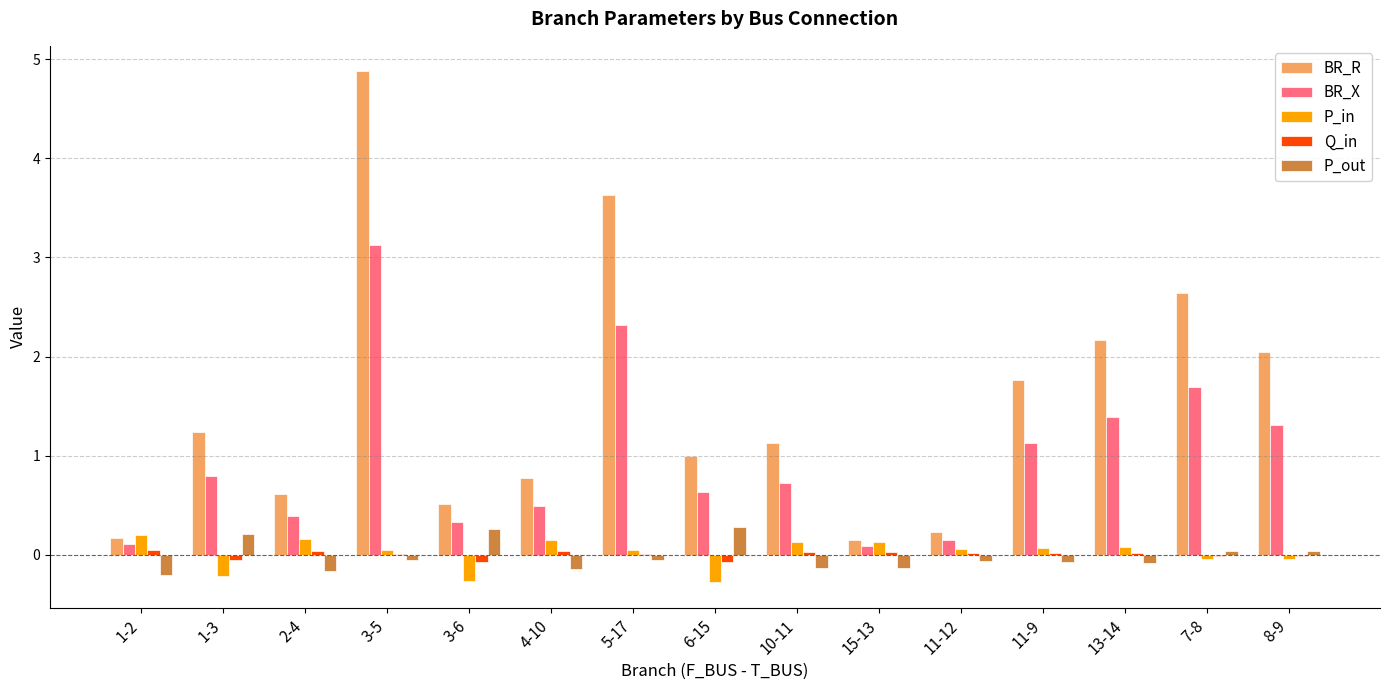

What are all the series names shown in the legend?

BR_R, BR_X, P_in, Q_in, P_out